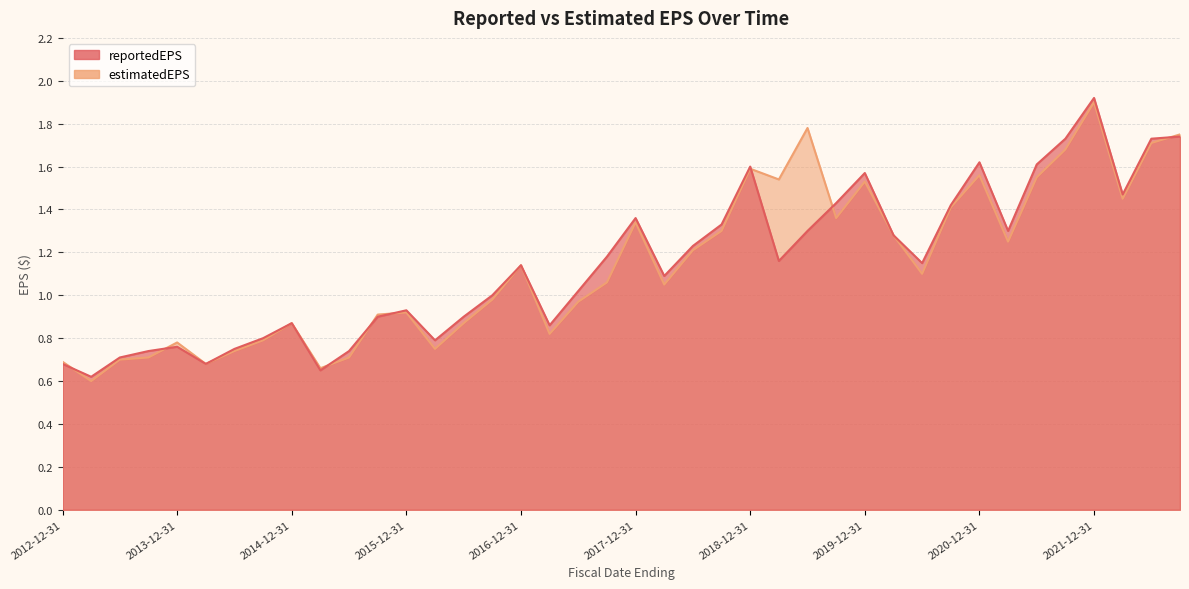

Which series has the widest spread of values?

reportedEPS